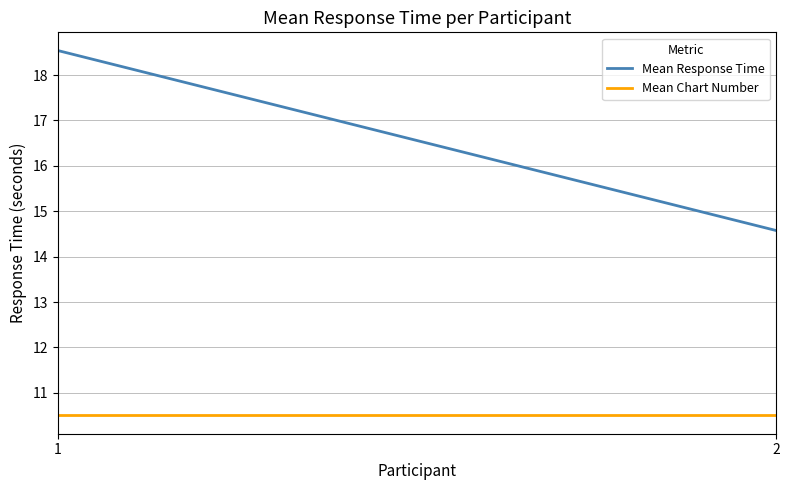

True or false: Mean Response Time has a value of 18.5 at 1.

True